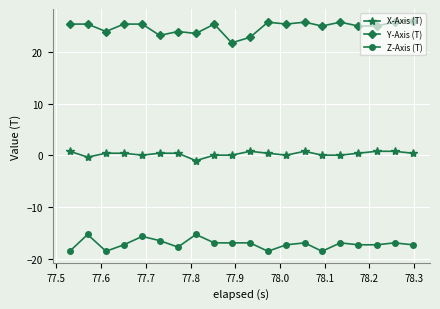

Rank the series by their average value, from highest to lowest.

Y-Axis (T), X-Axis (T), Z-Axis (T)